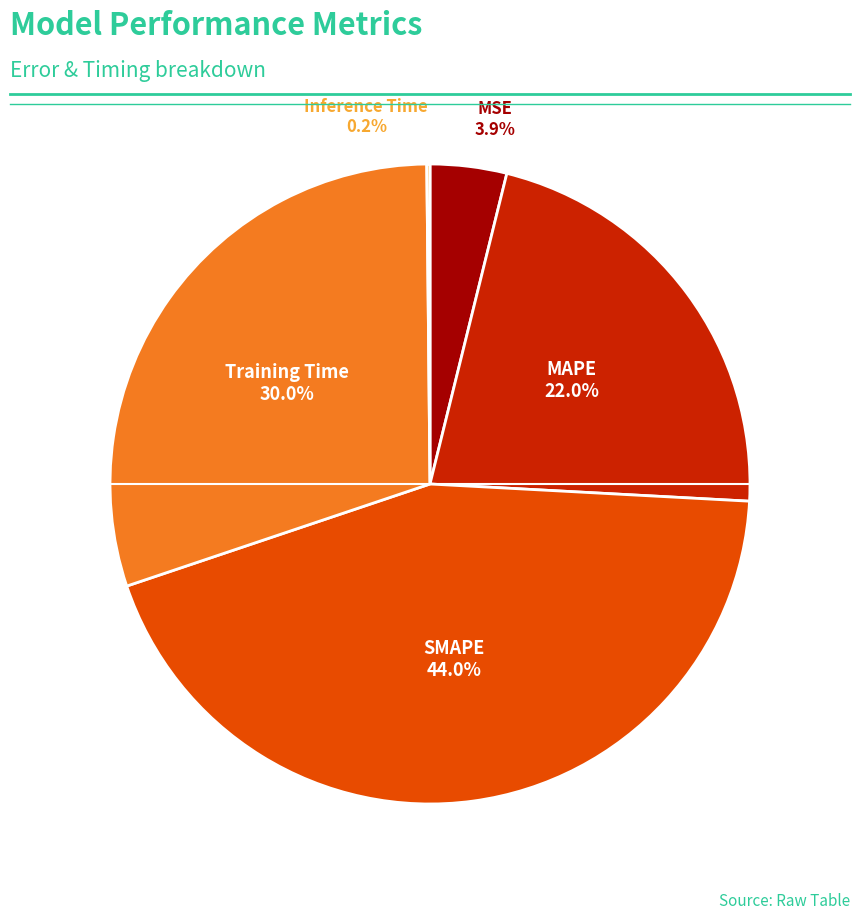

Does any single category account for the majority?

No